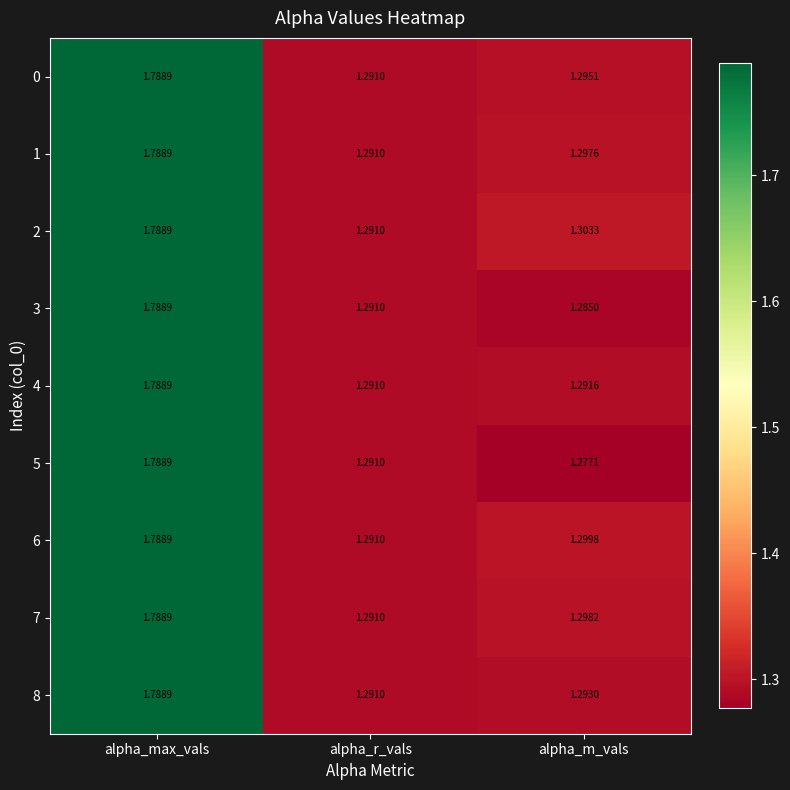

At which category is the sum across all series the highest?

alpha_max_vals